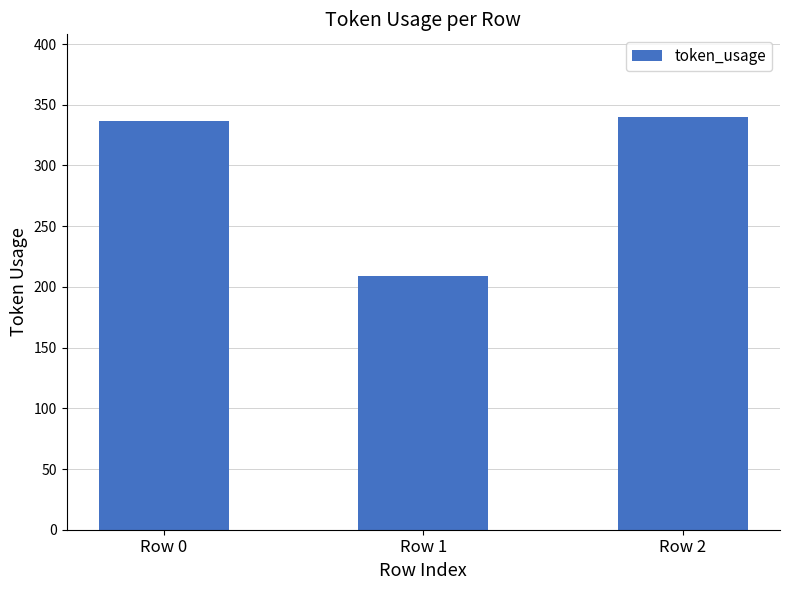

True or false: the data shows 176 at Row 0.

False